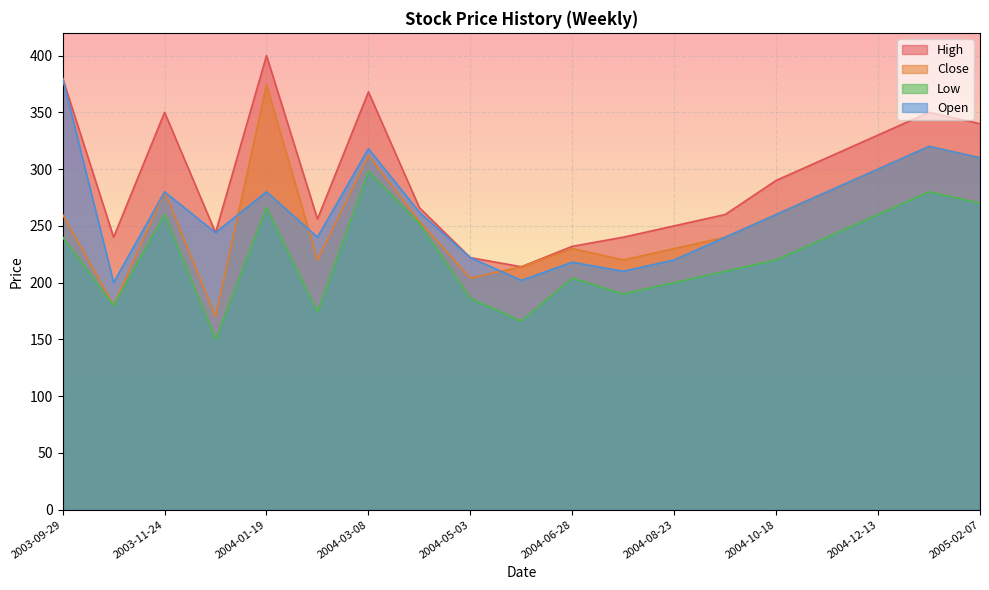

How many lines are shown in the chart?

4